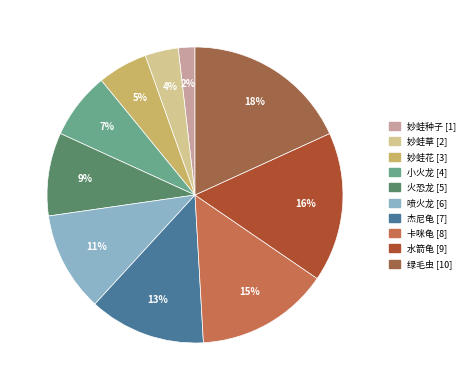

To the nearest percent, what portion does 卡咪龟 [8] represent?

15%